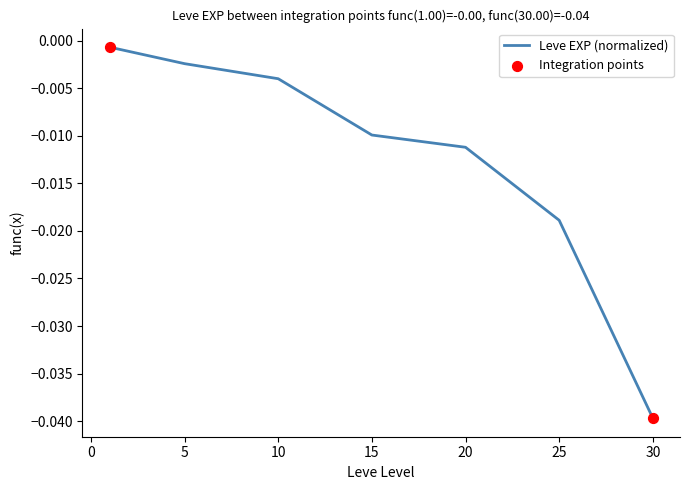

True or false: the data has more than 1 interior local peaks.

False